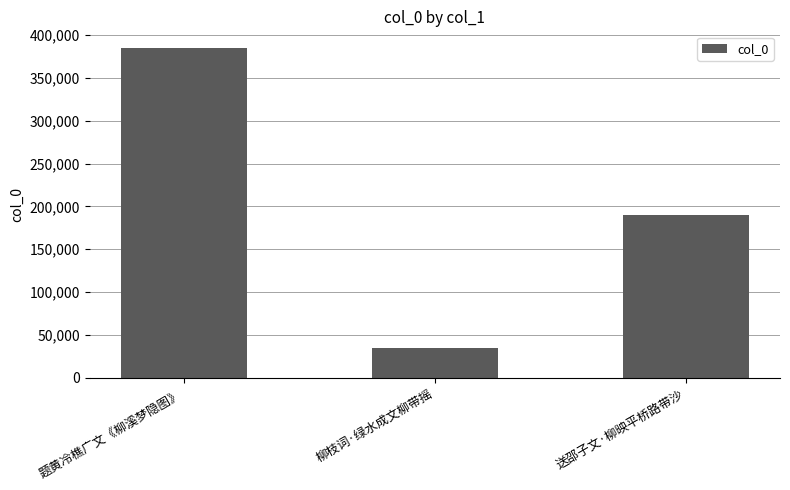

The chart shows a value of 385037 at 题黄冷樵广文《柳溪梦隐图》. True or false?

True